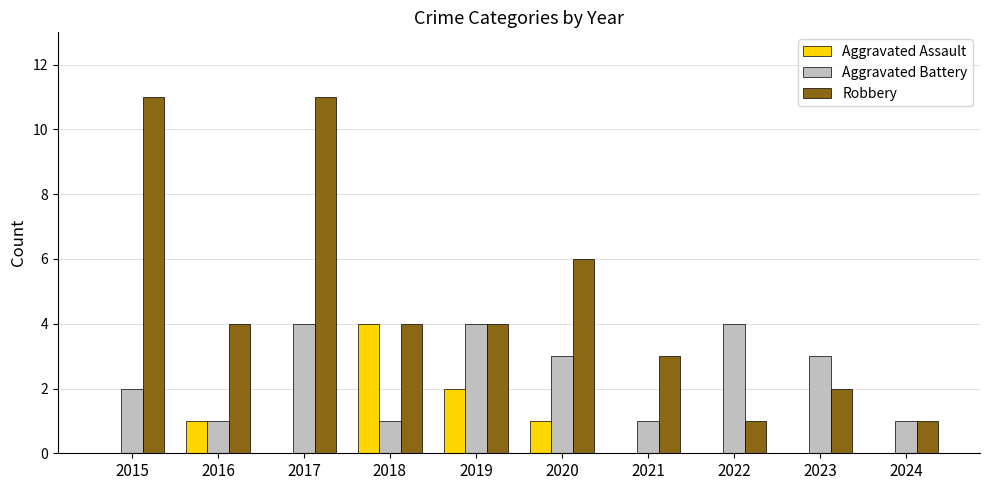

What is the highest value of the Robbery series?

11